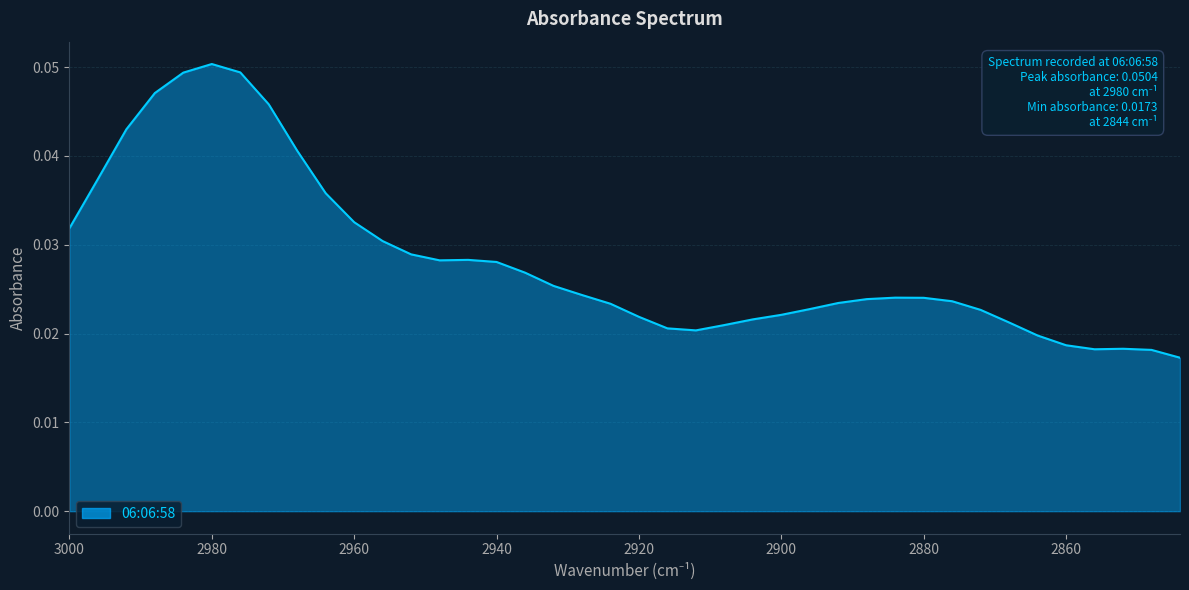

Is it true that the value at 2972 is 0.1?

False